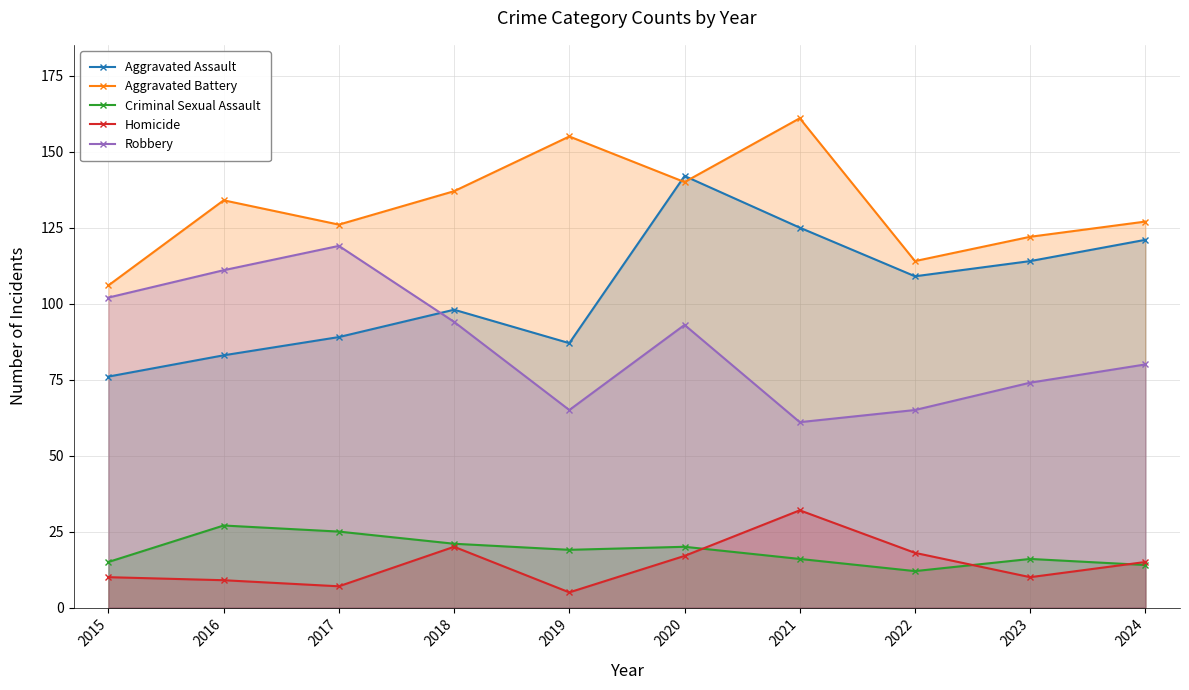

At which label does Aggravated Assault reach its minimum?

2015